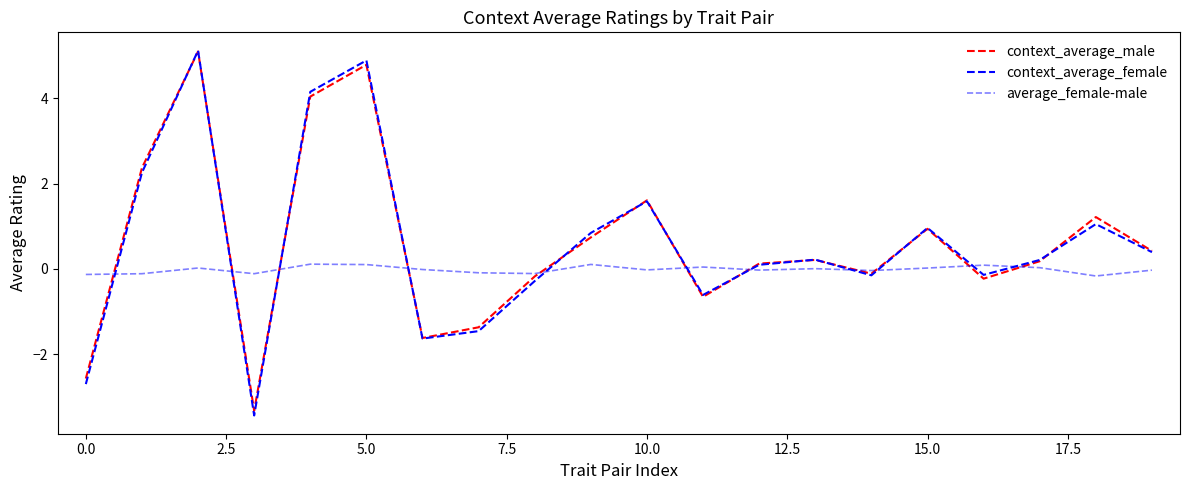

What is the label of the 6th point from the right?

14